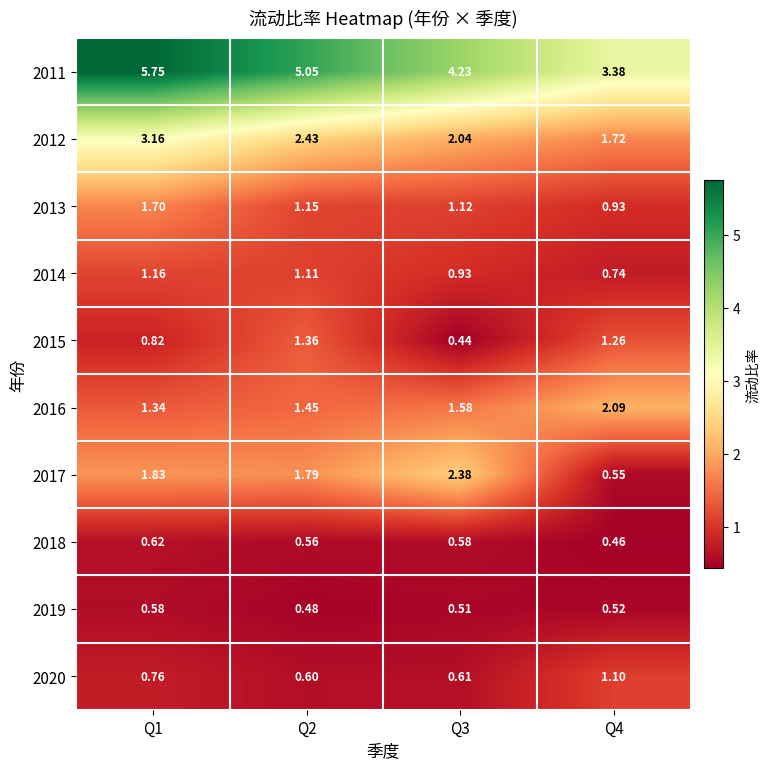

Is the value of 2020 at Q4 greater than the value of 2013 at Q2?

No